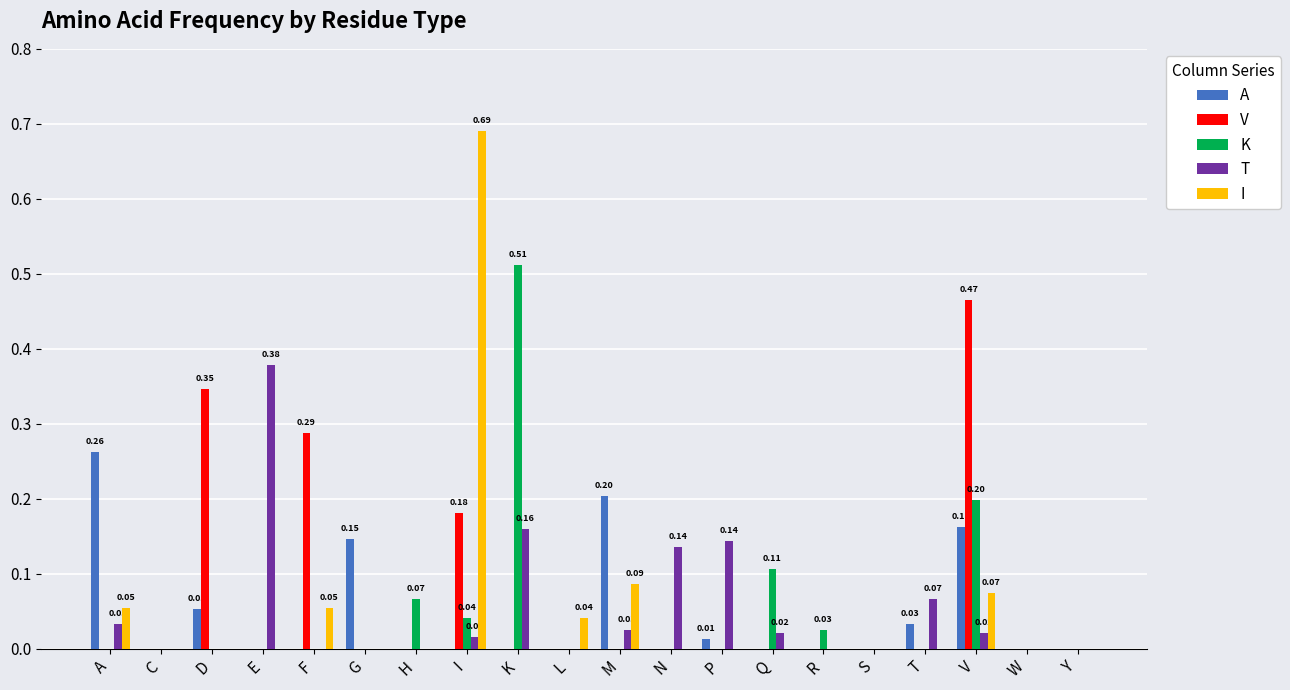

Which series has the largest total across all categories?

V